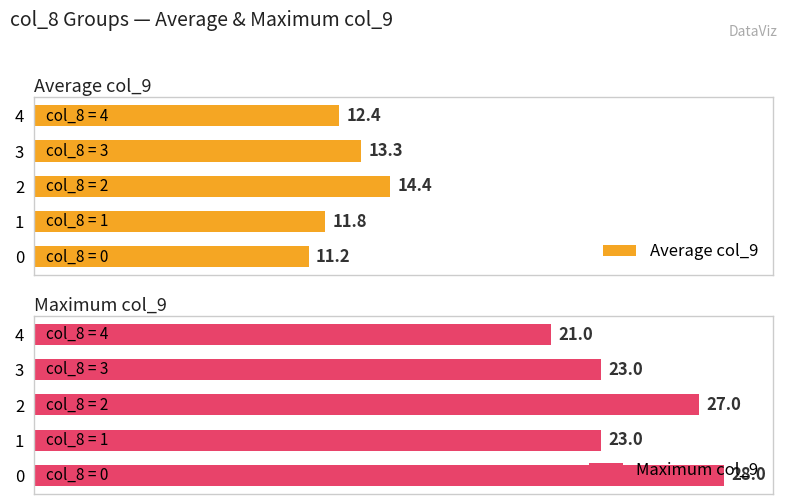

The value of Average col_9 at 0 is 18.4. True or false?

False